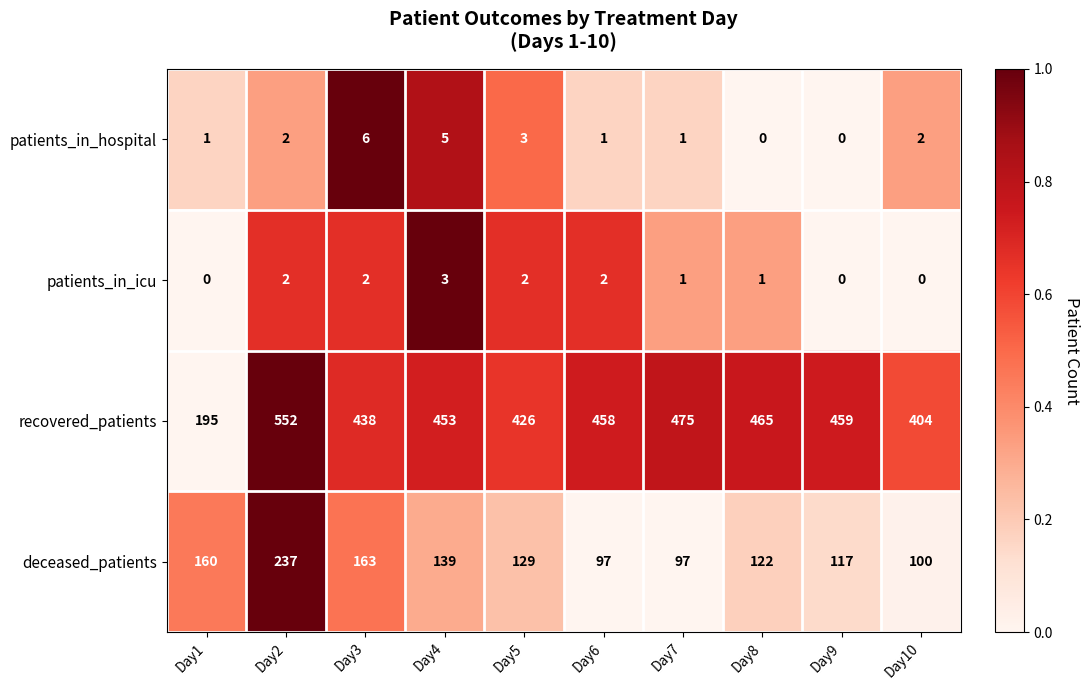

What value does the deceased_patients series have at Day10, to the nearest 50?

100